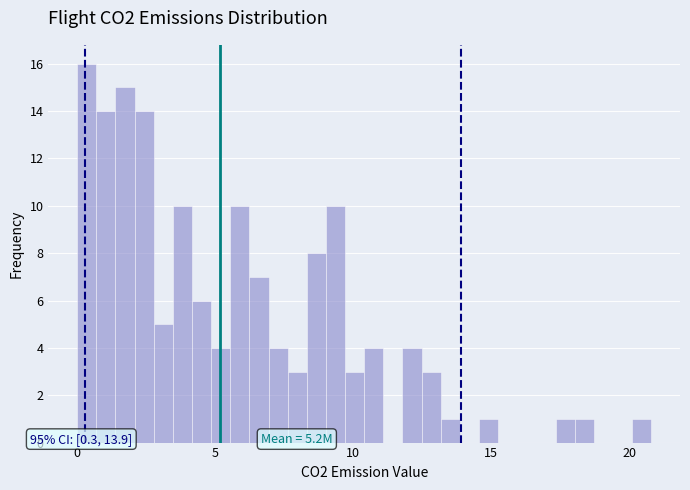

Around what value on the x-axis is the tallest bar? Give the approximate position of its centre, as read against the axis.

0.5